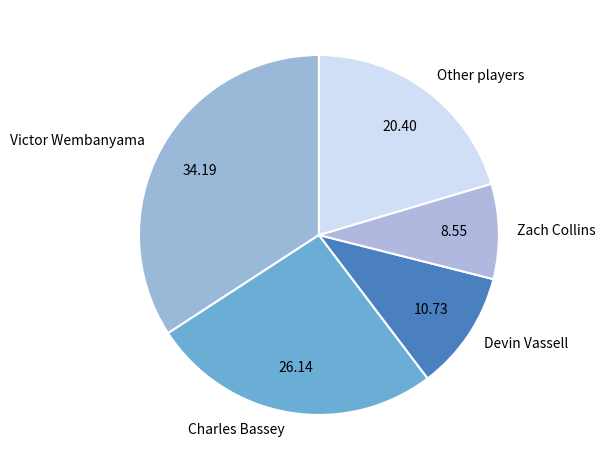

Rank the categories by value from lowest to highest.

Zach Collins, Devin Vassell, Other players, Charles Bassey, Victor Wembanyama